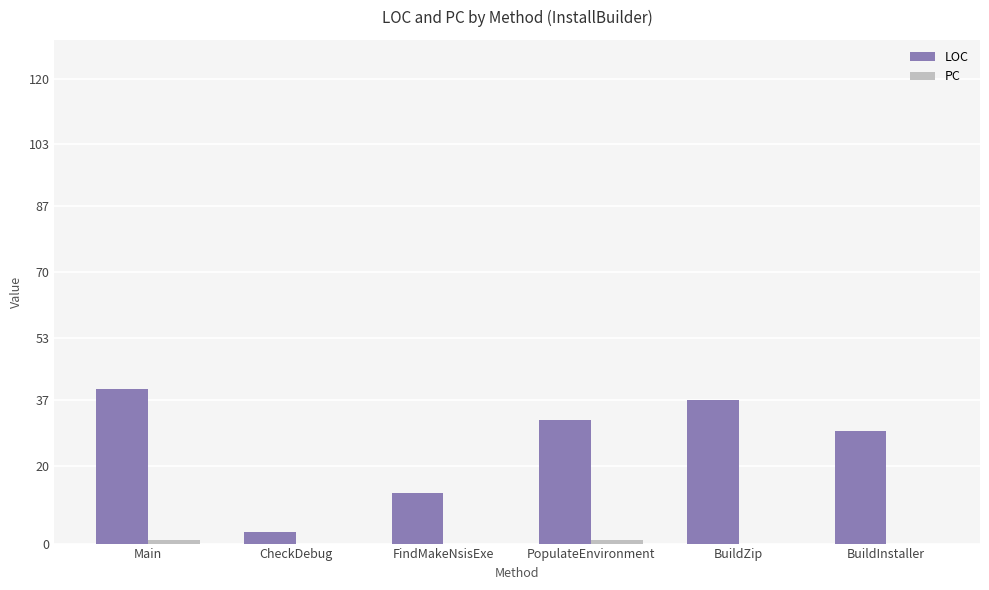

What is the maximum value shown in the chart?

40